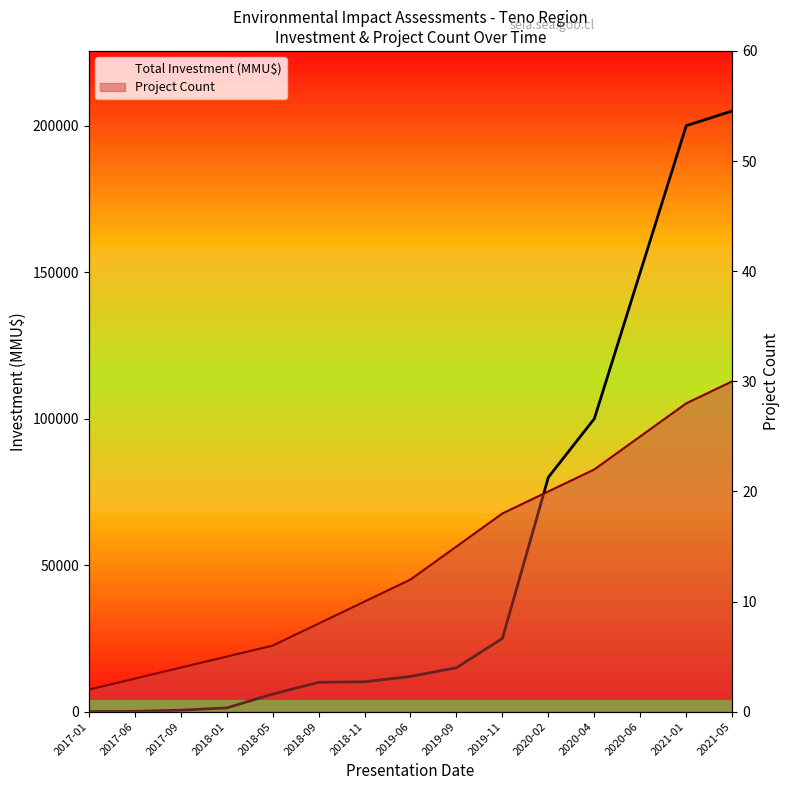

At which label is Total Investment (MMU$) closest to 102518?

2020-04